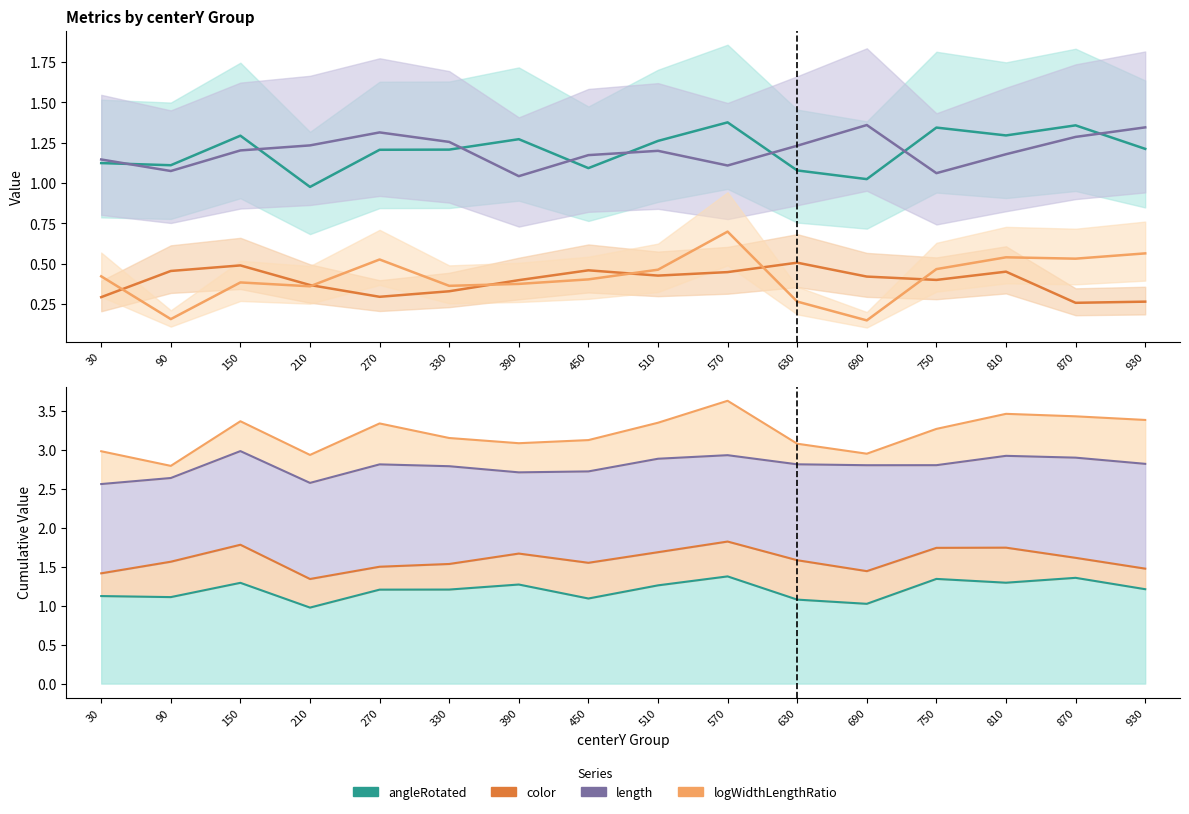

Read the logWidthLengthRatio value at 870.

0.5